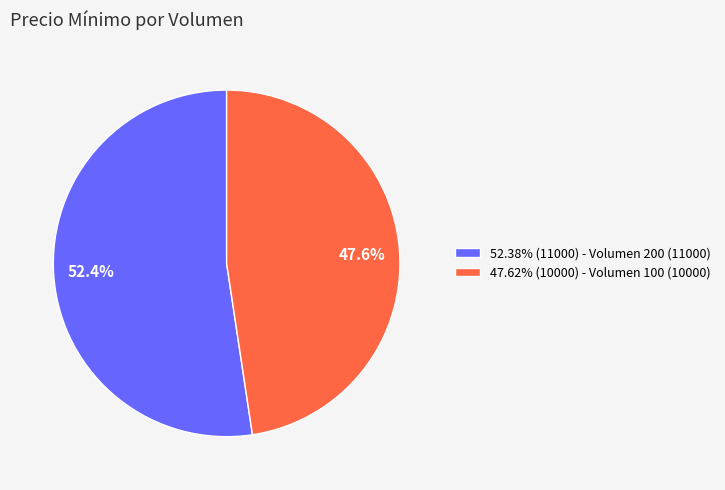

Does 52.38% (11000) - Volumen 200 (11000) represent more than half of the total?

Yes